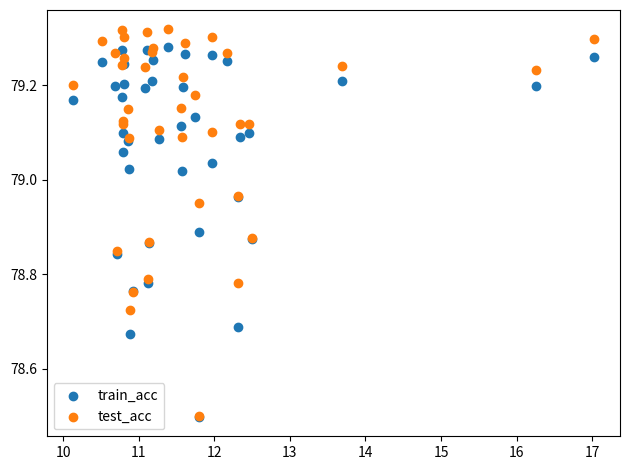

What are all the series names shown in the legend?

train_acc, test_acc